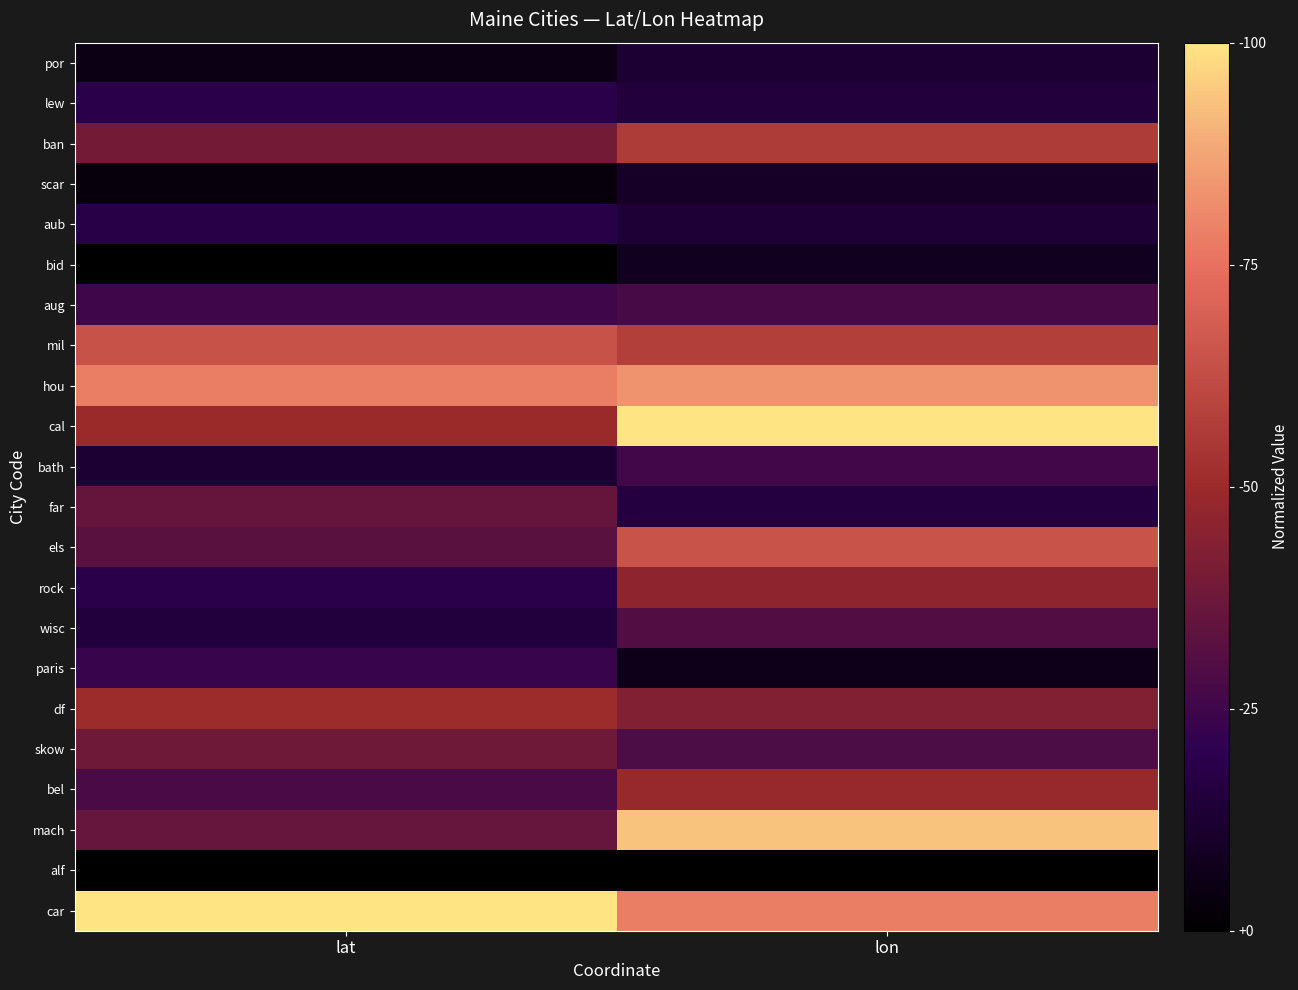

Which series has the largest total across all categories?

car